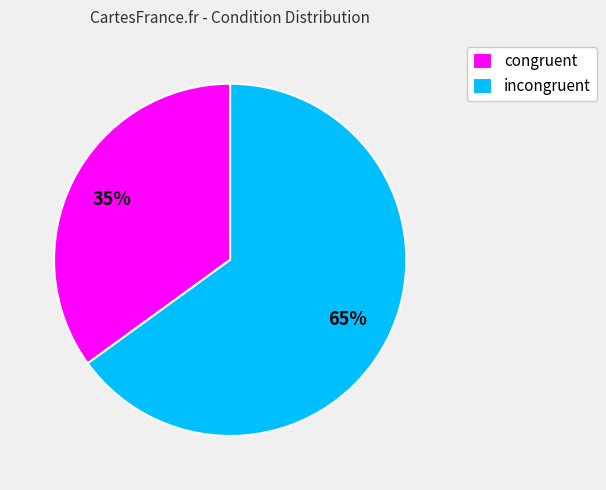

Rank the categories by value from lowest to highest.

congruent, incongruent